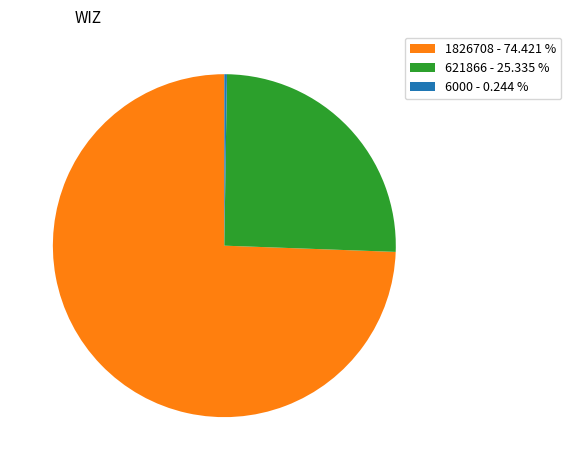

What is the largest slice in the pie chart?

1826708 - 74.421 %